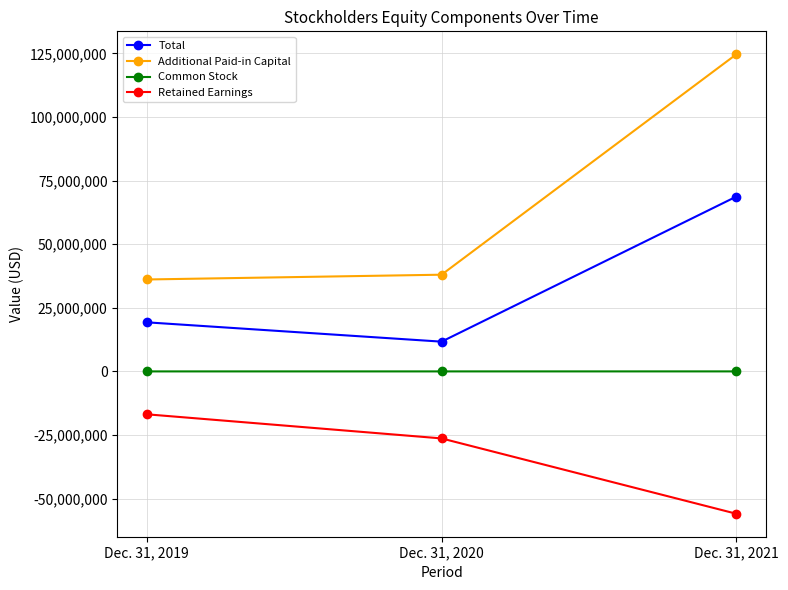

What is the value of the Total point at the 3rd from the left?

68710477